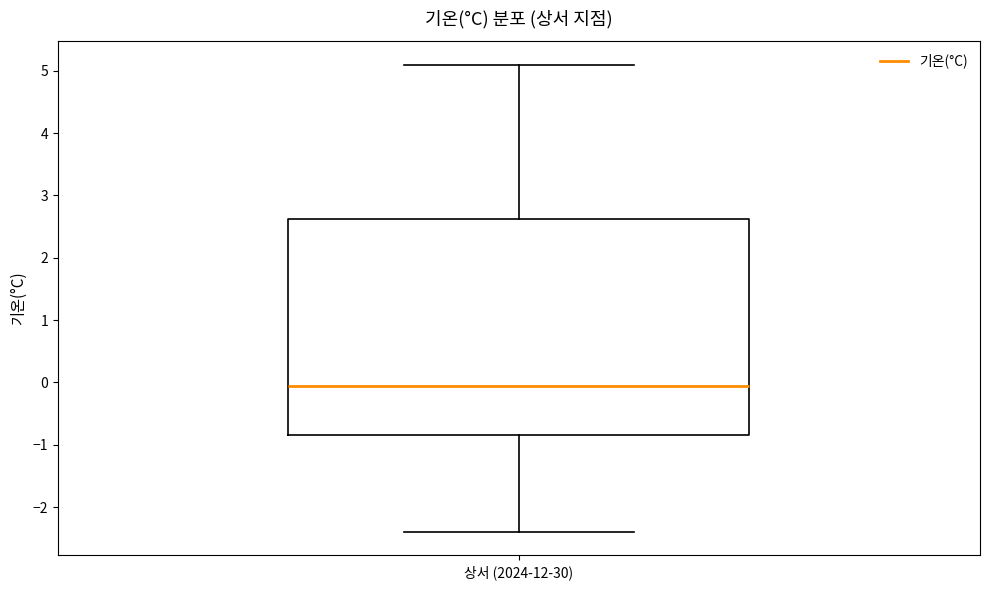

Where does the upper whisker of the box for 상서 (2024-12-30) end on the y-axis? The values are not printed on the chart, so give them approximately, as read against the axis.

5.1